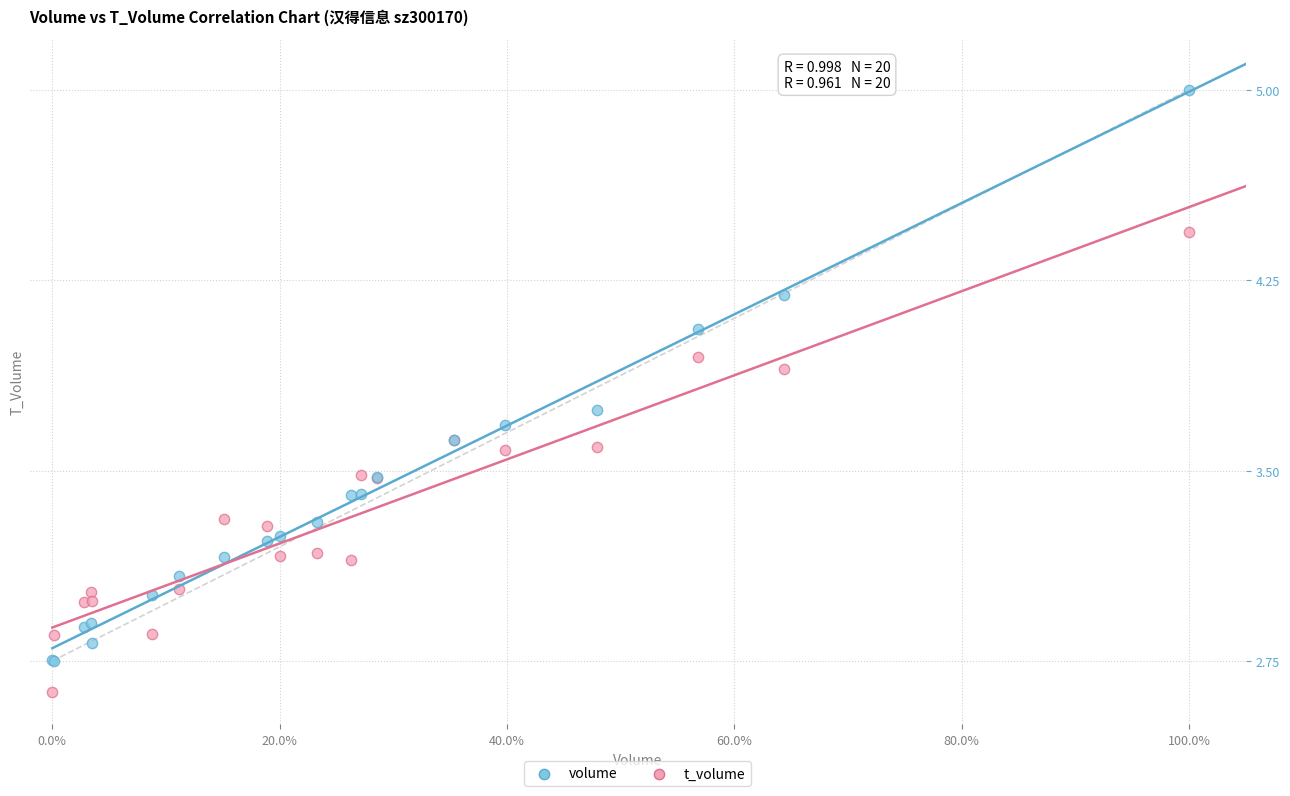

Which series reaches the minimum Y coordinate?

t_volume